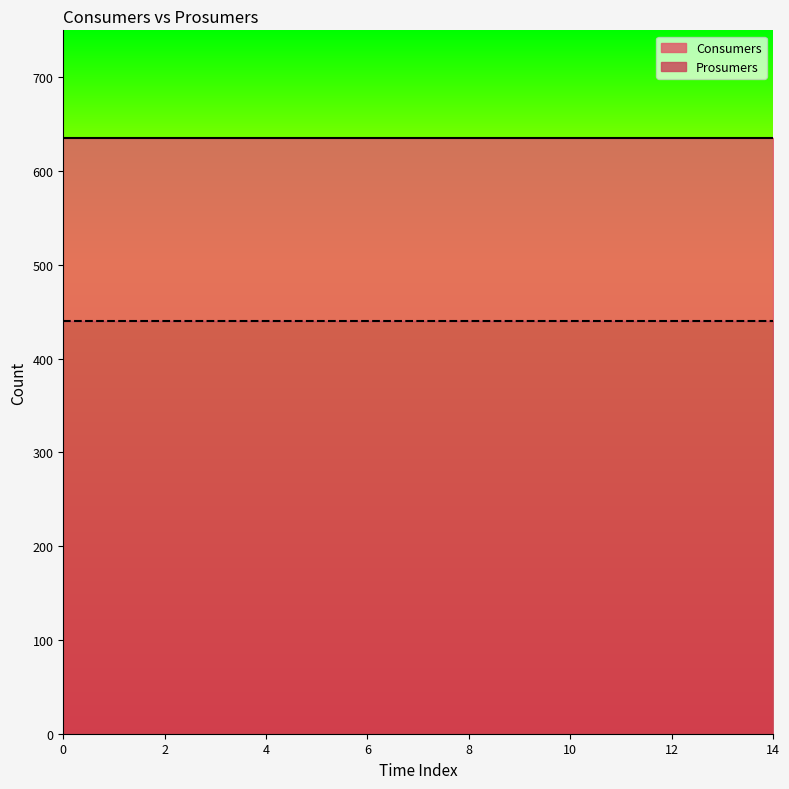

True or false: Prosumers has a value of 440 at 9.

True